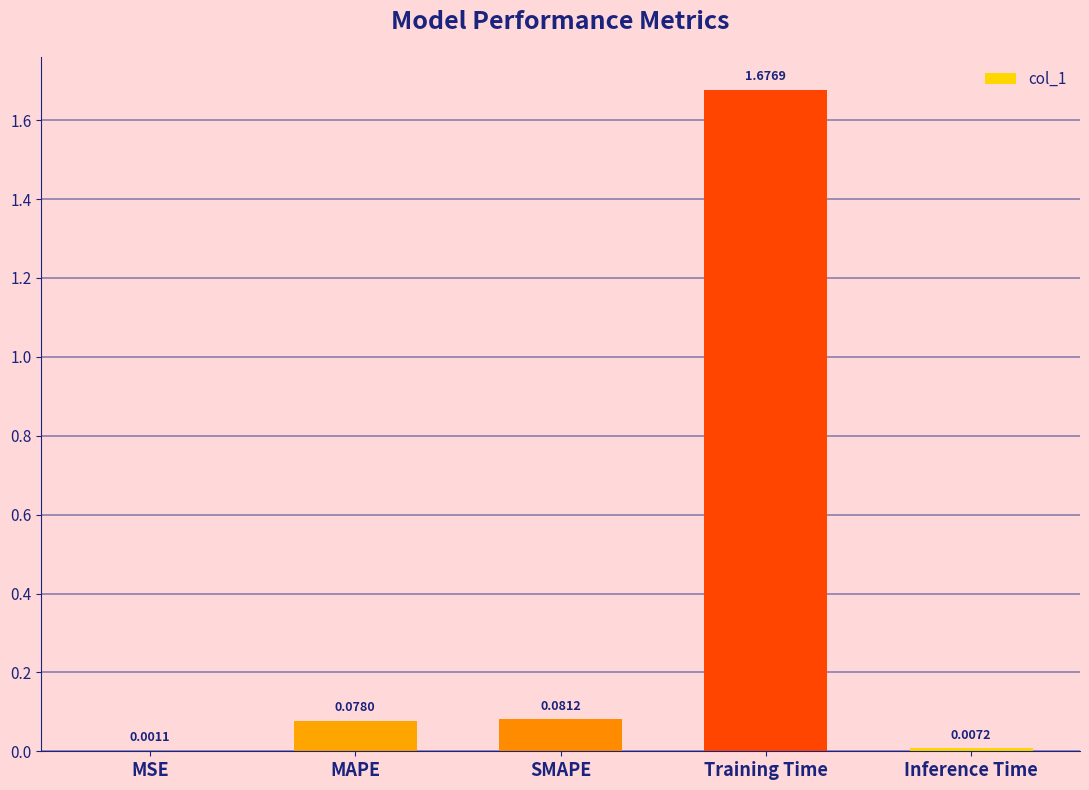

How many categories are shown in the chart?

5